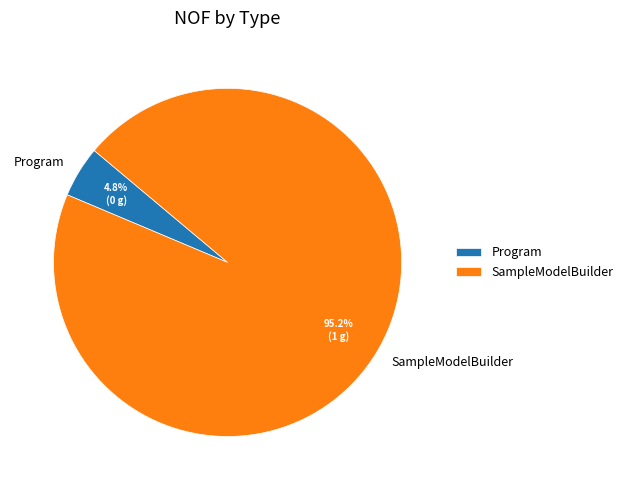

What percentage do SampleModelBuilder and Program together represent?

100.0%